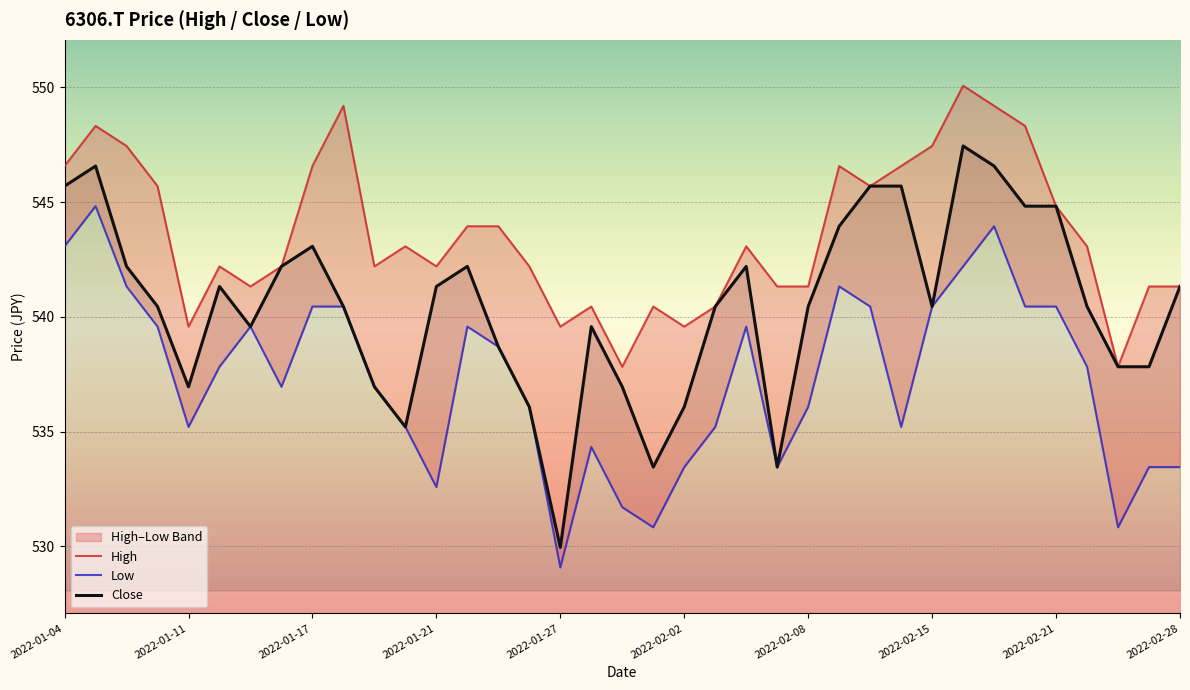

What is the highest value of the Close series?

547.4